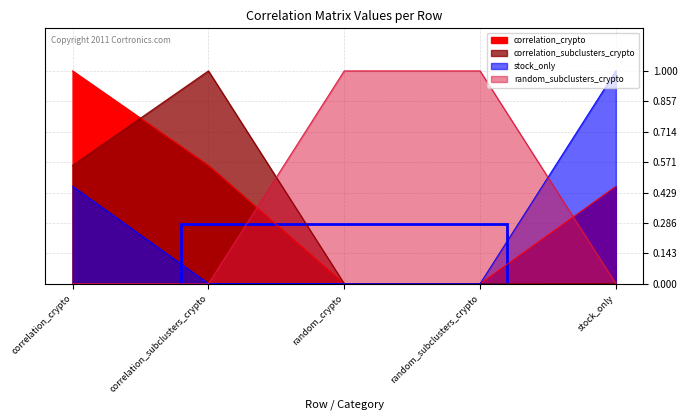

Count the number of categories in the chart.

5